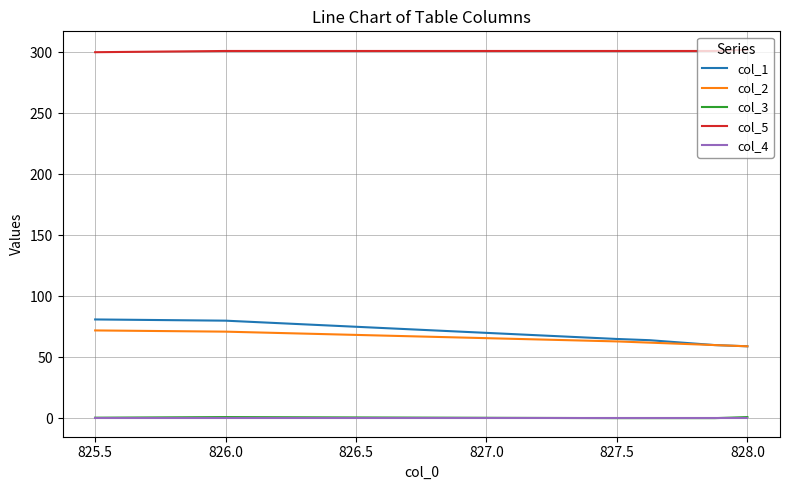

Which series has the largest total across all categories?

col_5